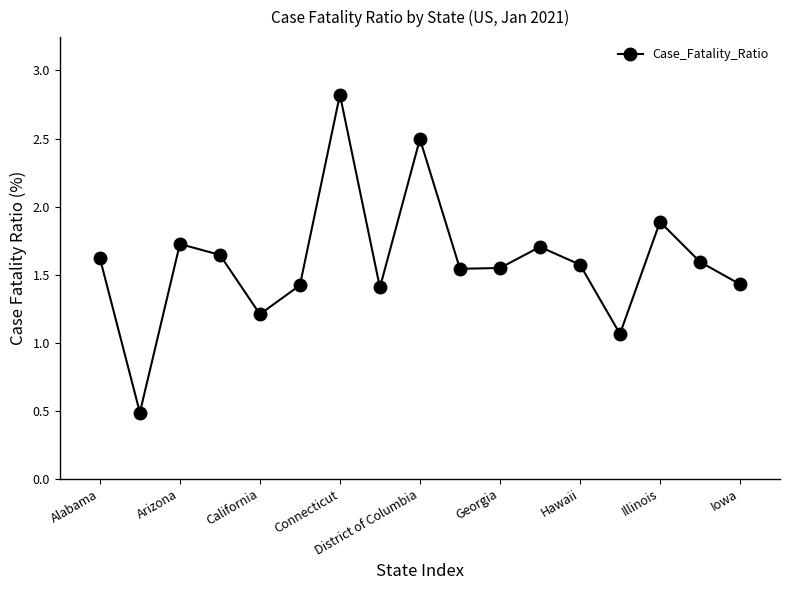

How many points are lower than both their immediate neighbors (excluding endpoints)?

5